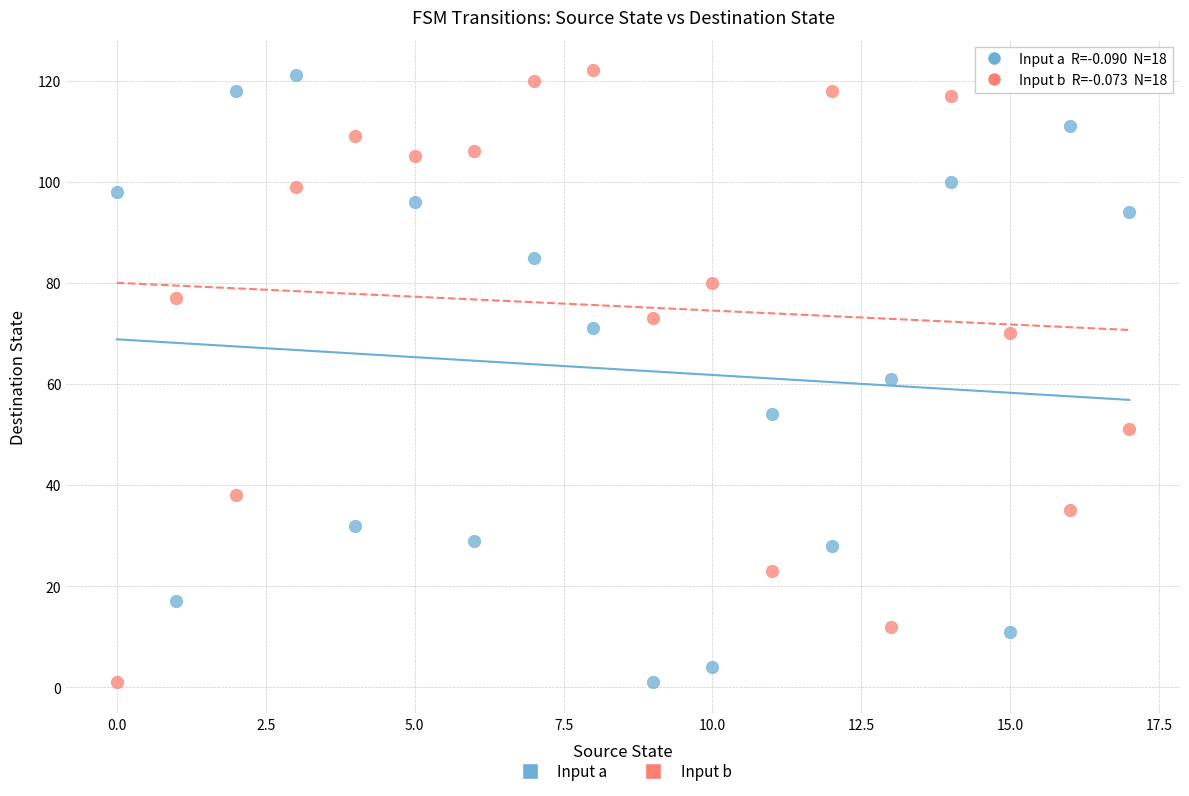

Across all data points, what is the range of Y values (max minus min)?

121